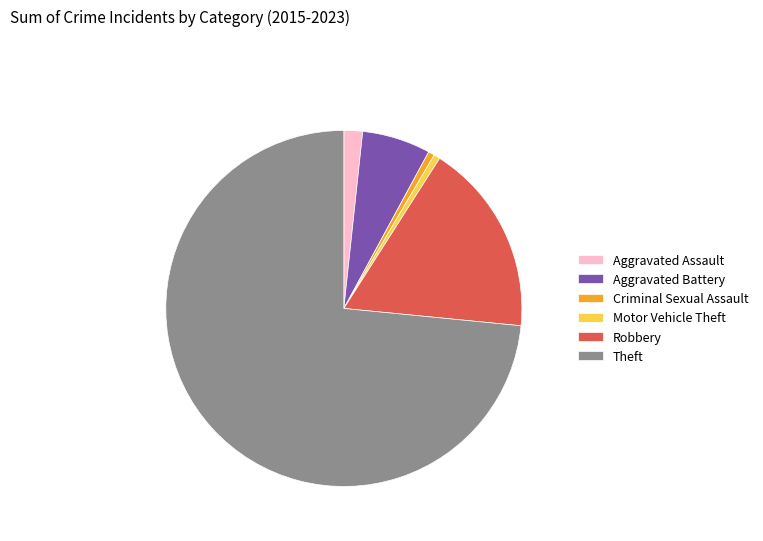

How many segments does this pie chart have?

6